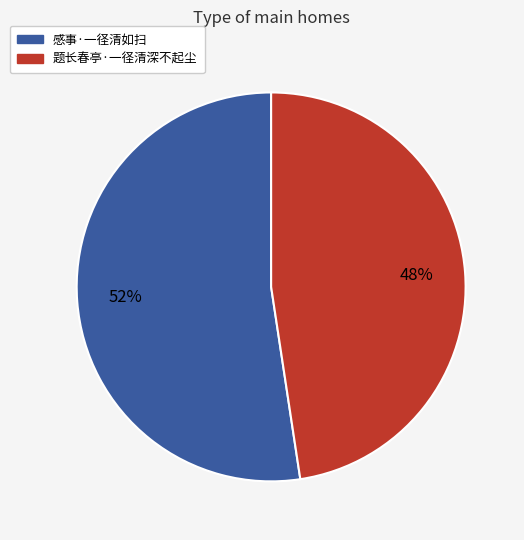

Do 题长春亭·一径清深不起尘 and 感事·一径清如扫 together represent more than half of the pie?

Yes